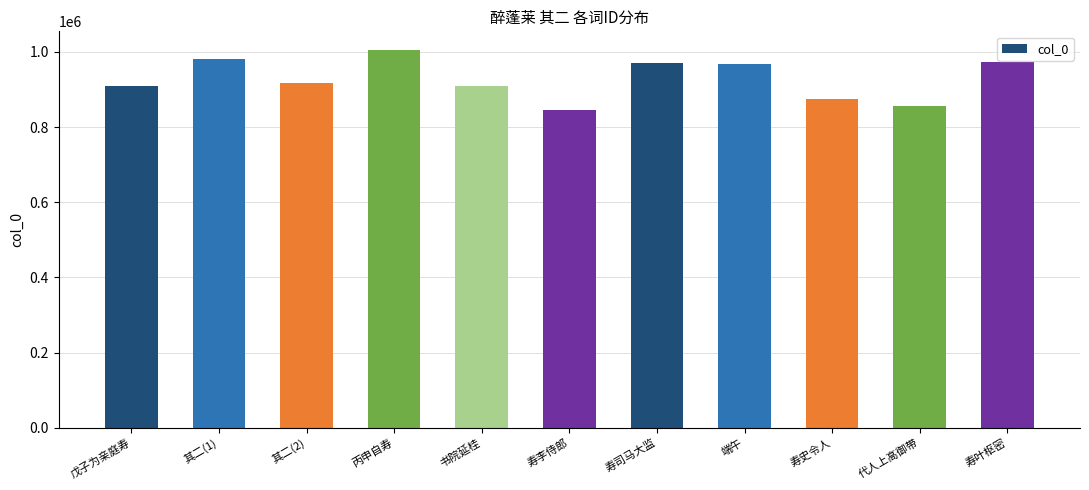

Are the bars grouped side by side (vs. stacked)?

No